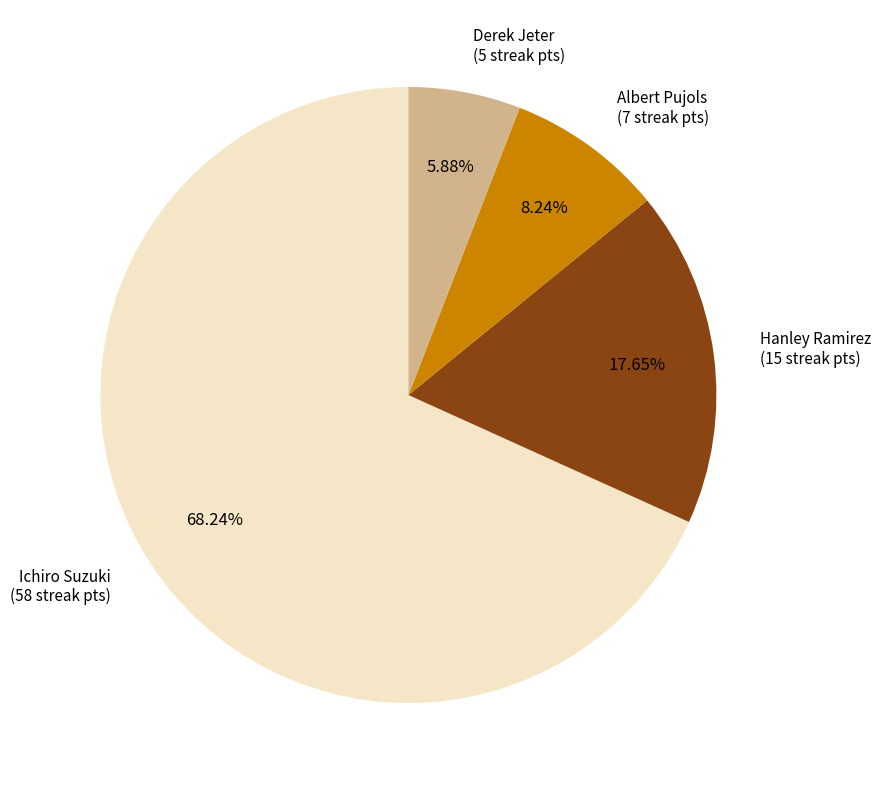

Does any single category account for the majority?

Yes